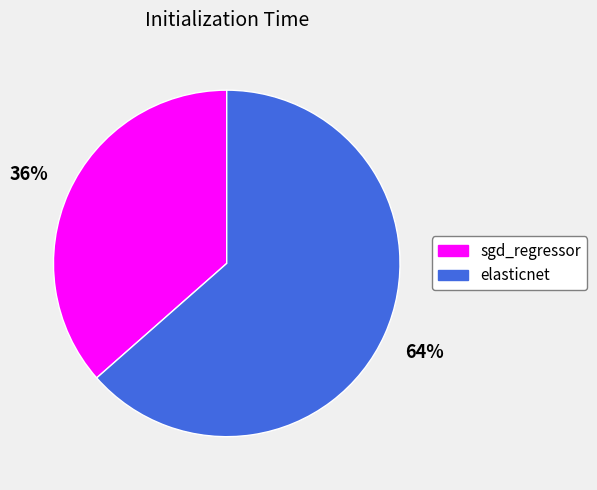

Rank the categories by value from highest to lowest.

elasticnet, sgd_regressor